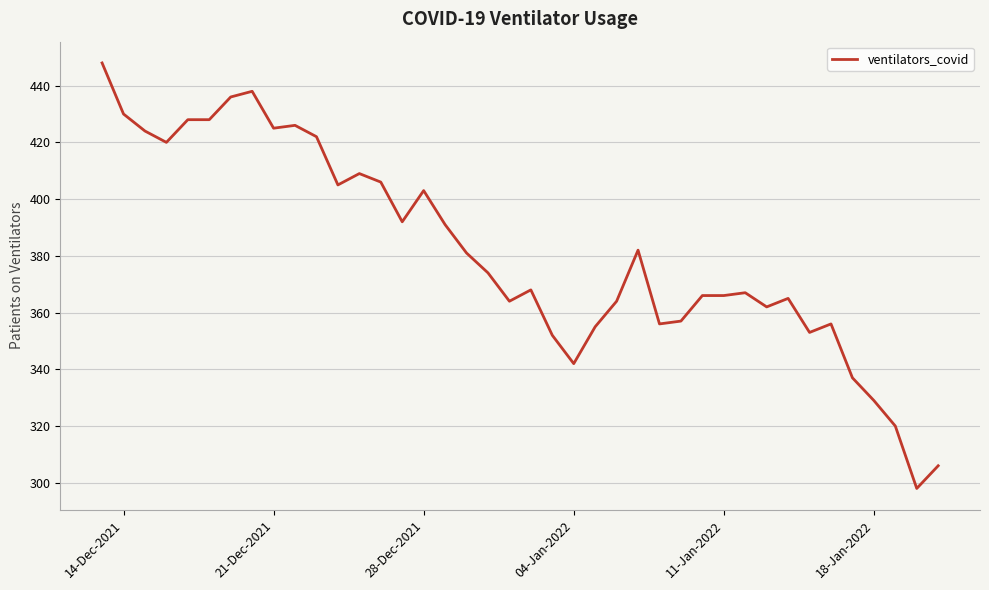

What is the minimum value shown in the chart?

298